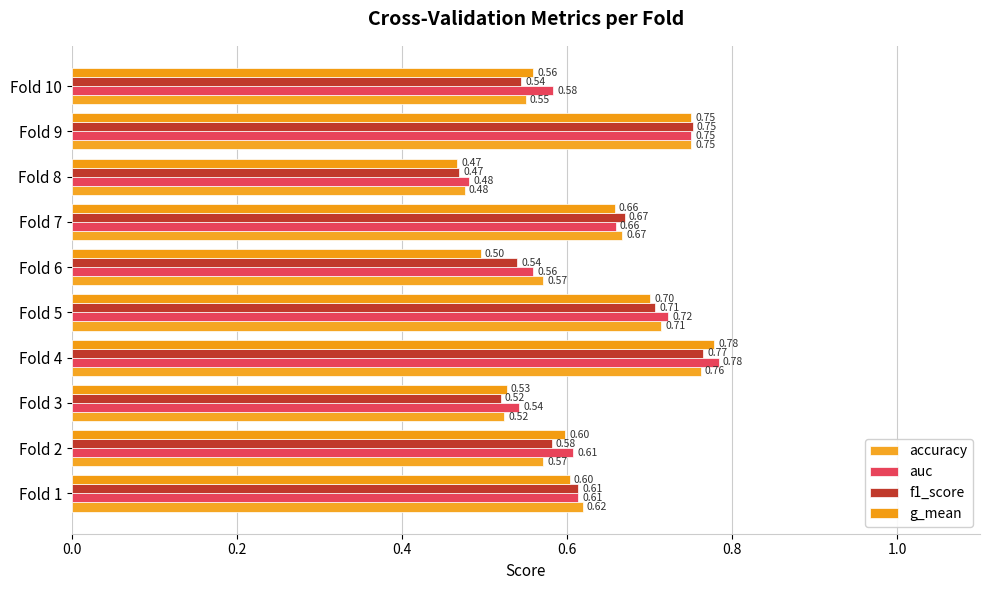

What is the difference between the maximum and minimum values in the auc series?

0.3